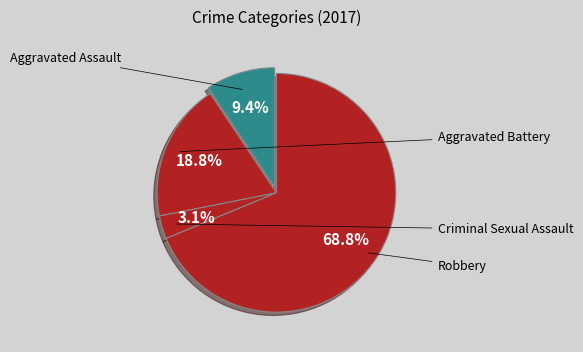

How many slices are in this pie chart?

4